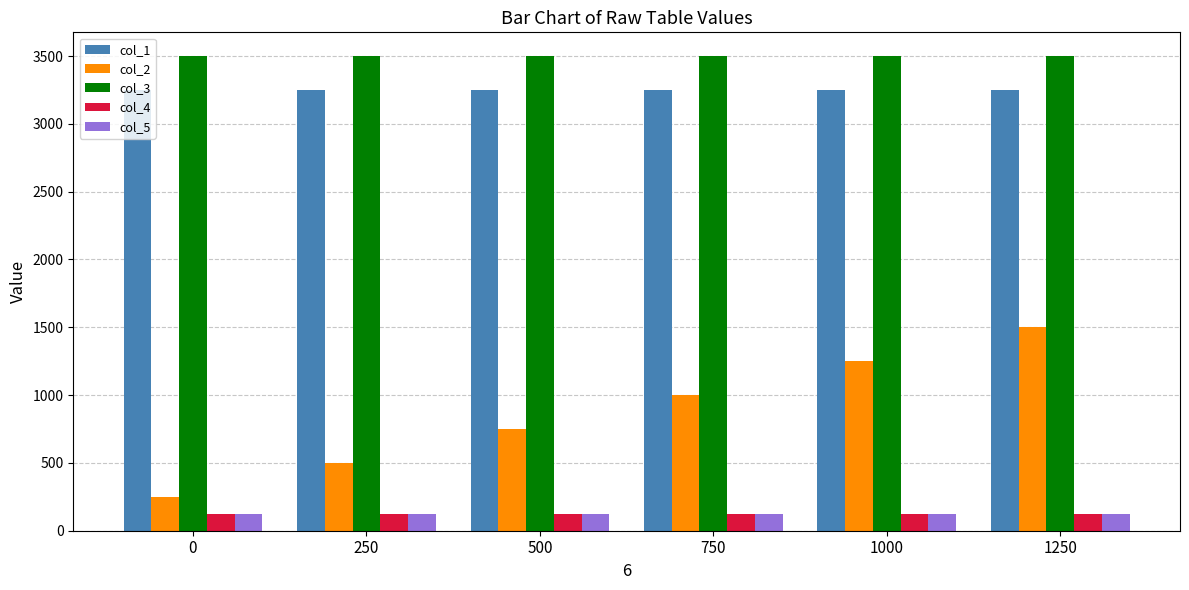

The col_1 series shows 1623 at 1250. True or false?

False